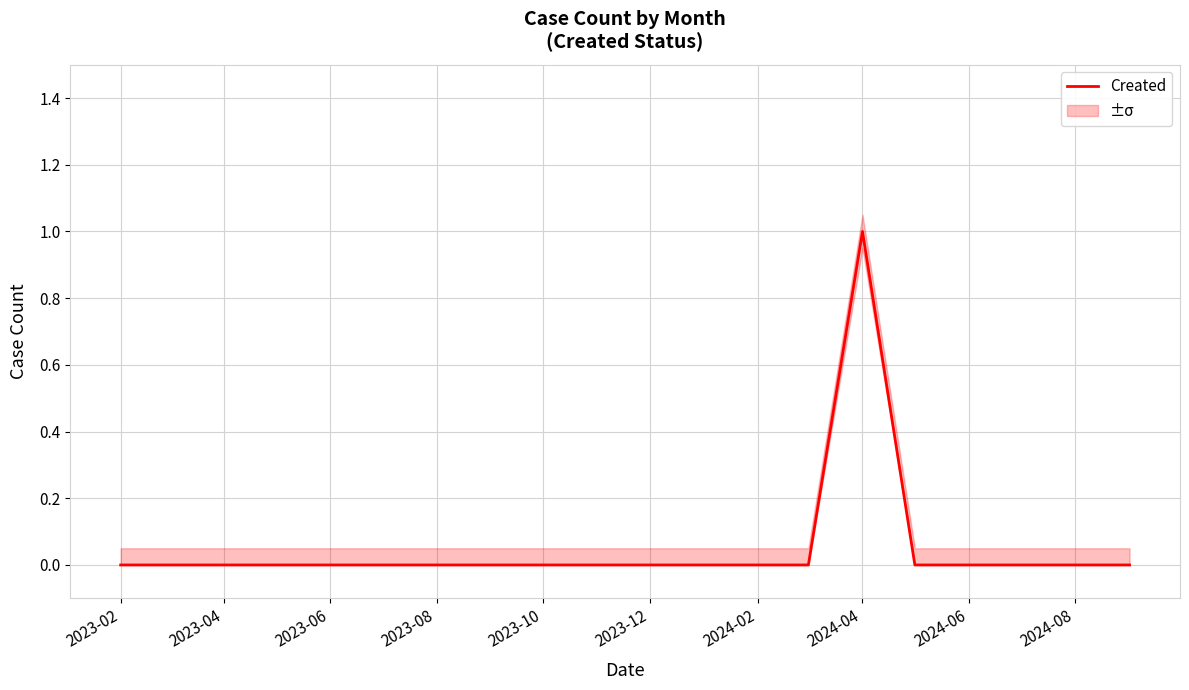

How many values are between 0 and 1?

20